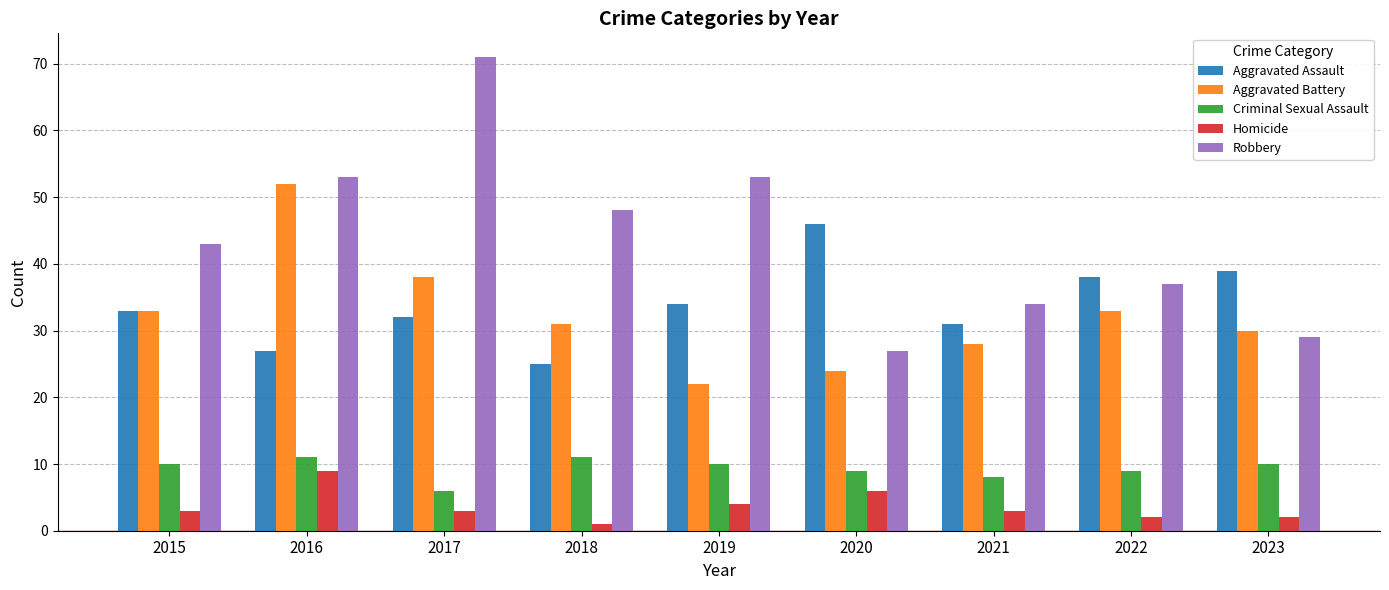

What is the value of the Aggravated Battery bar at the 5th from the left?

22